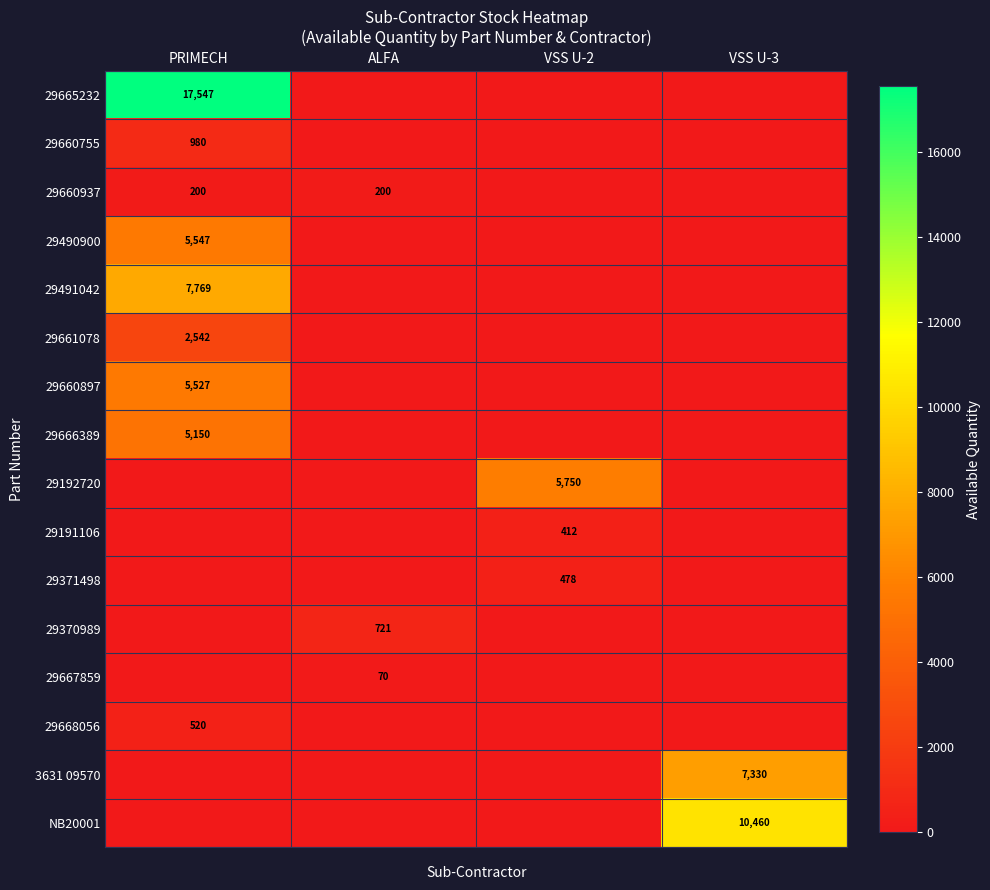

The value of 3631 09570 at VSS U-3 is 7330. True or false?

True